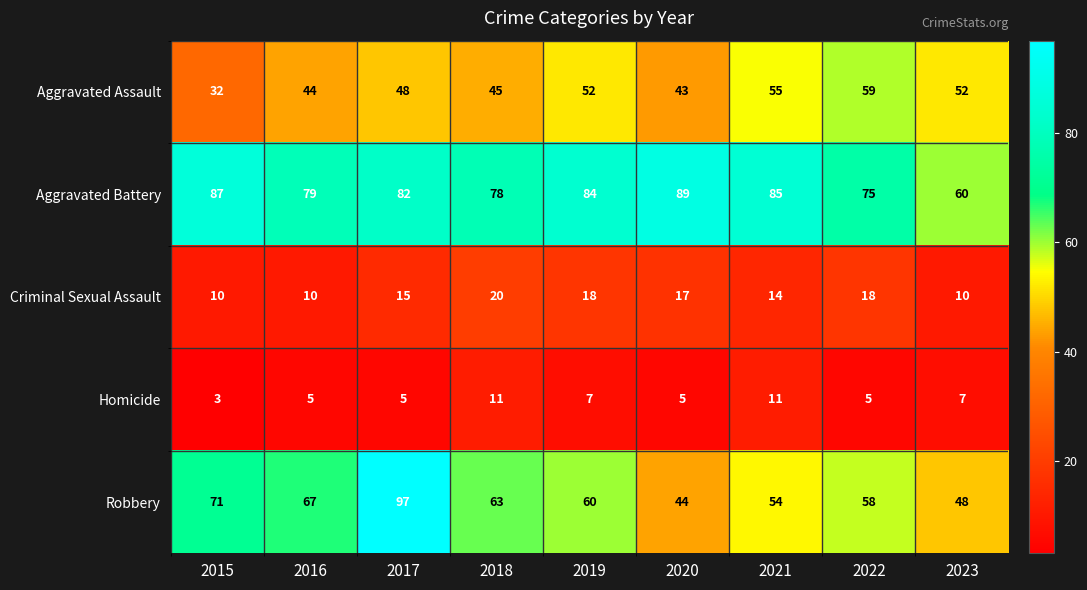

How many categories are shown in the chart?

9